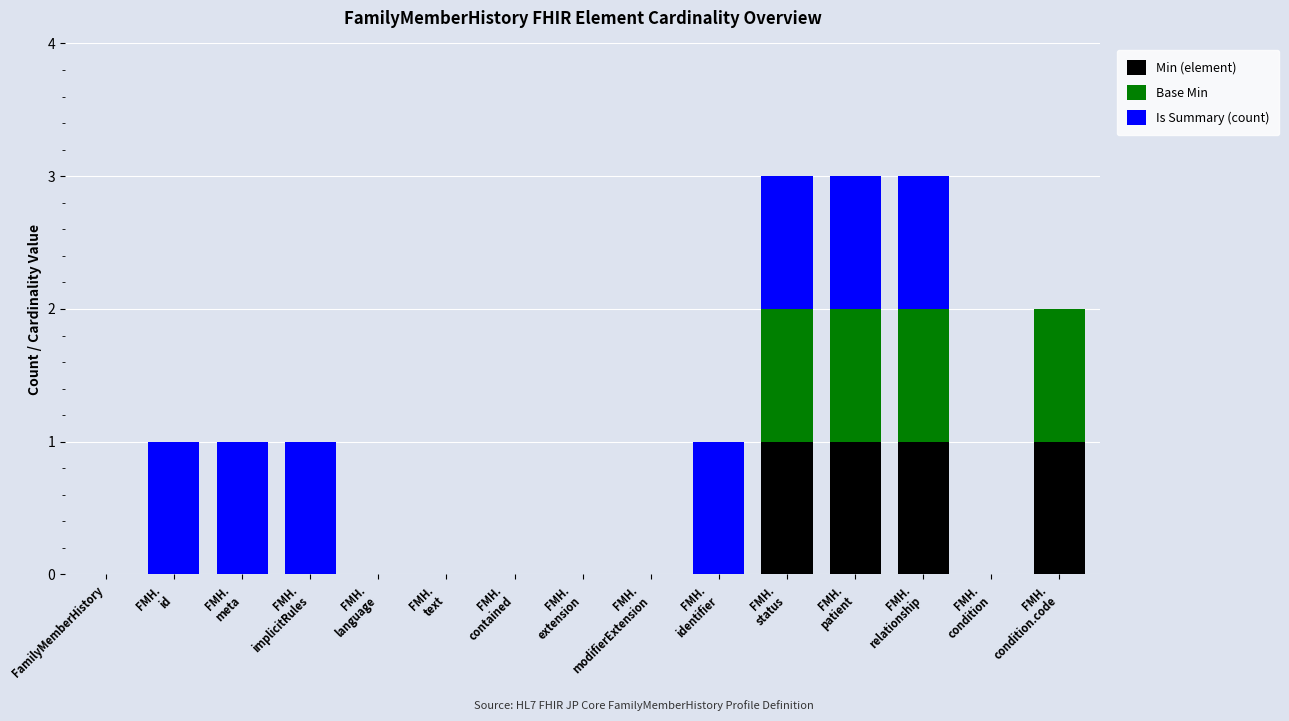

Is it true that Min (element) equals 1 at FamilyMemberHistory?

False